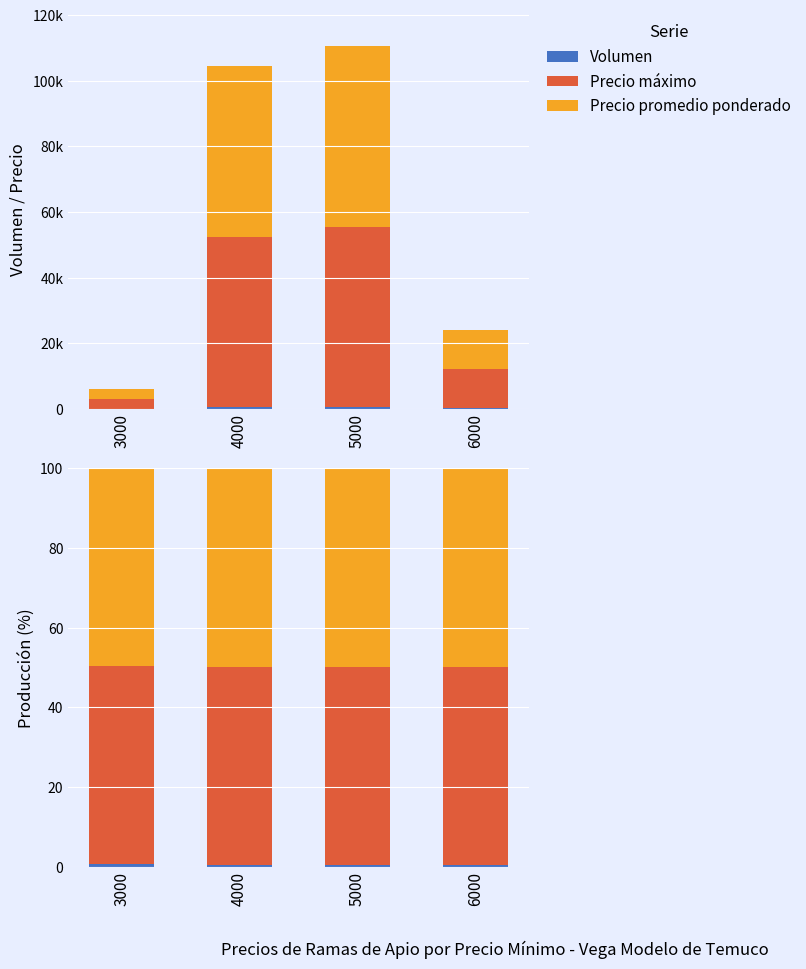

What are all the series names shown in the legend?

Volumen, Precio máximo, Precio promedio ponderado